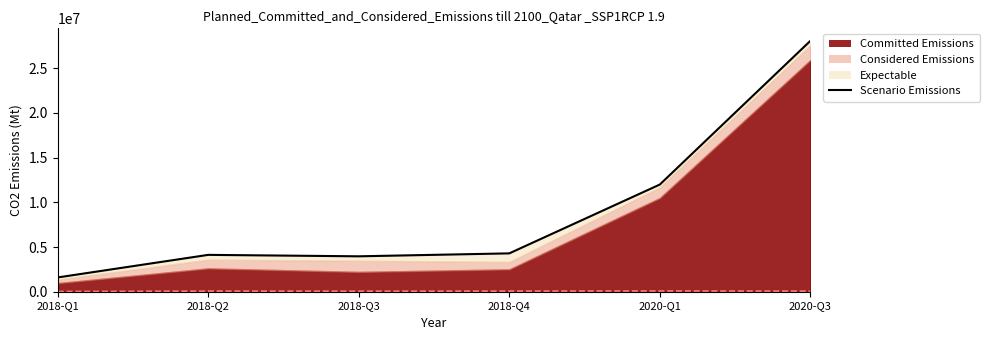

True or false: Scenario Emissions (dashed) and Scenario Emissions cross at least once.

False